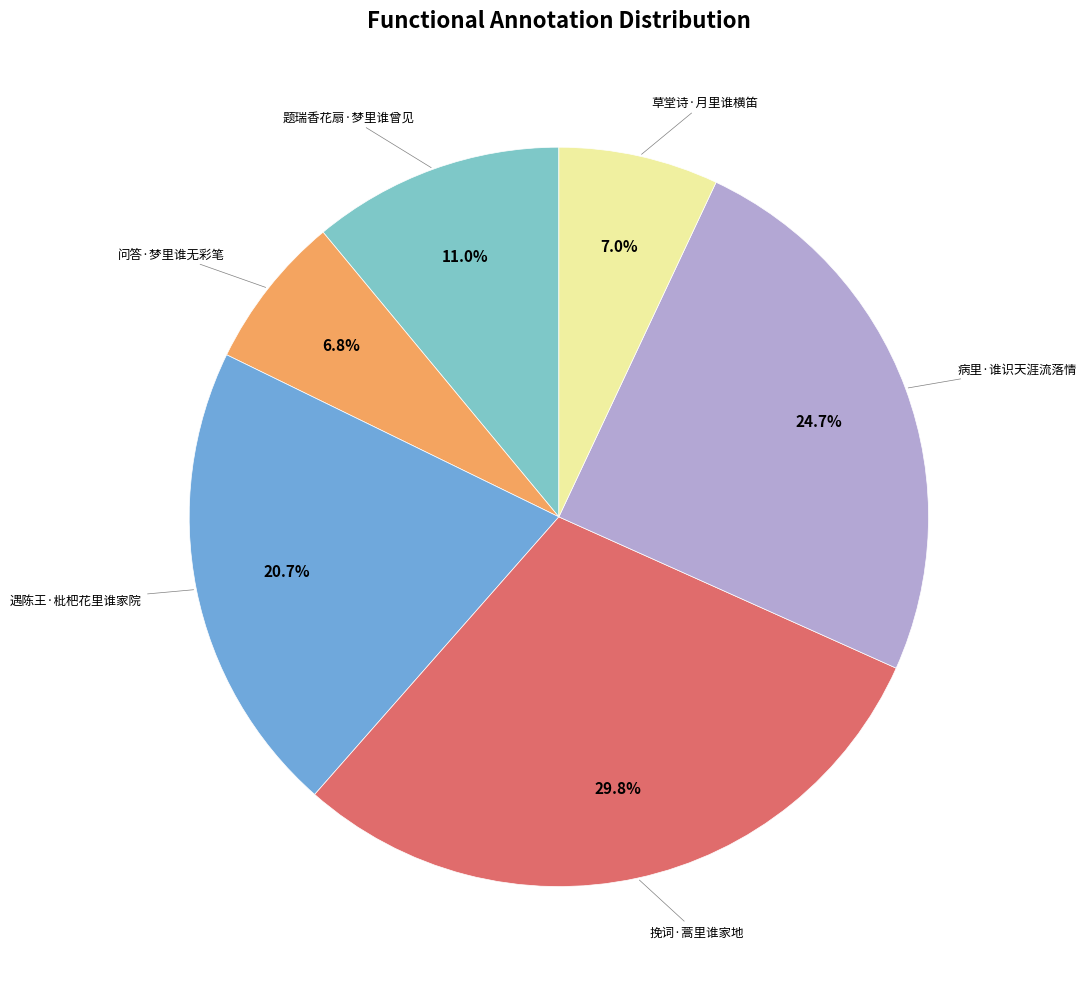

Is there a majority slice in this chart?

No